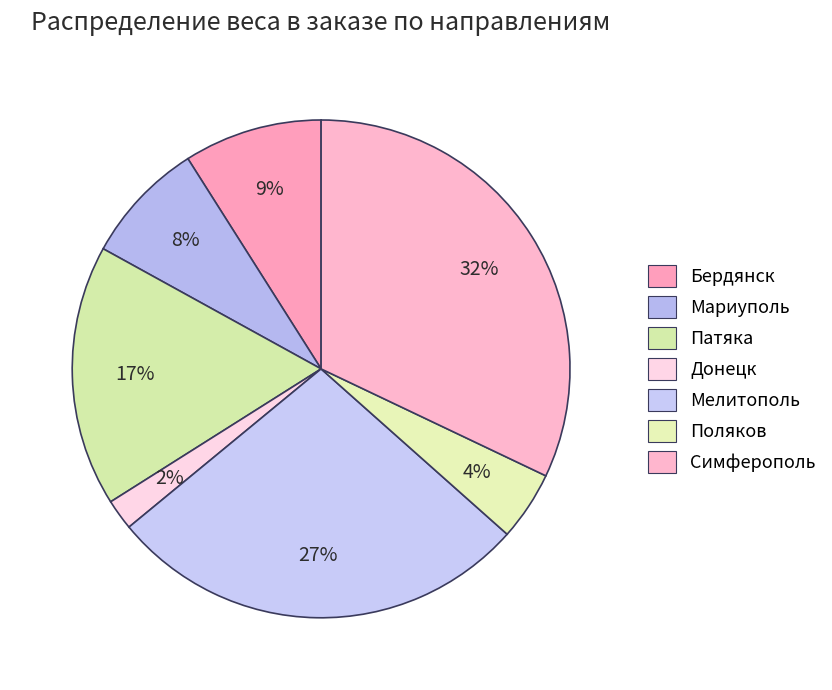

Which has a higher value, Симферополь or Патяка?

Симферополь